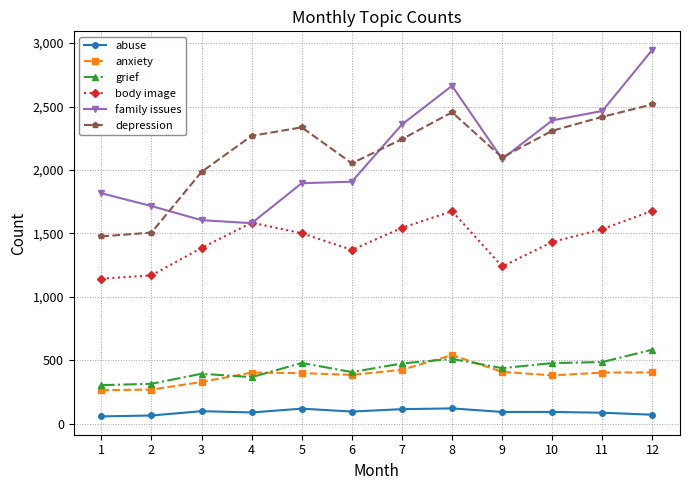

What is the spread (max minus min) of values at 1?

1758